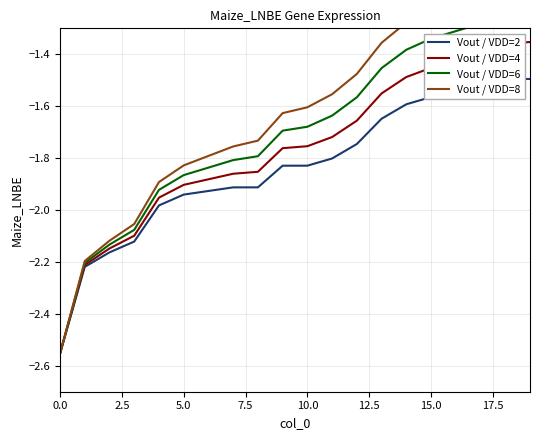

Is this an area chart (filled region under the line)?

No